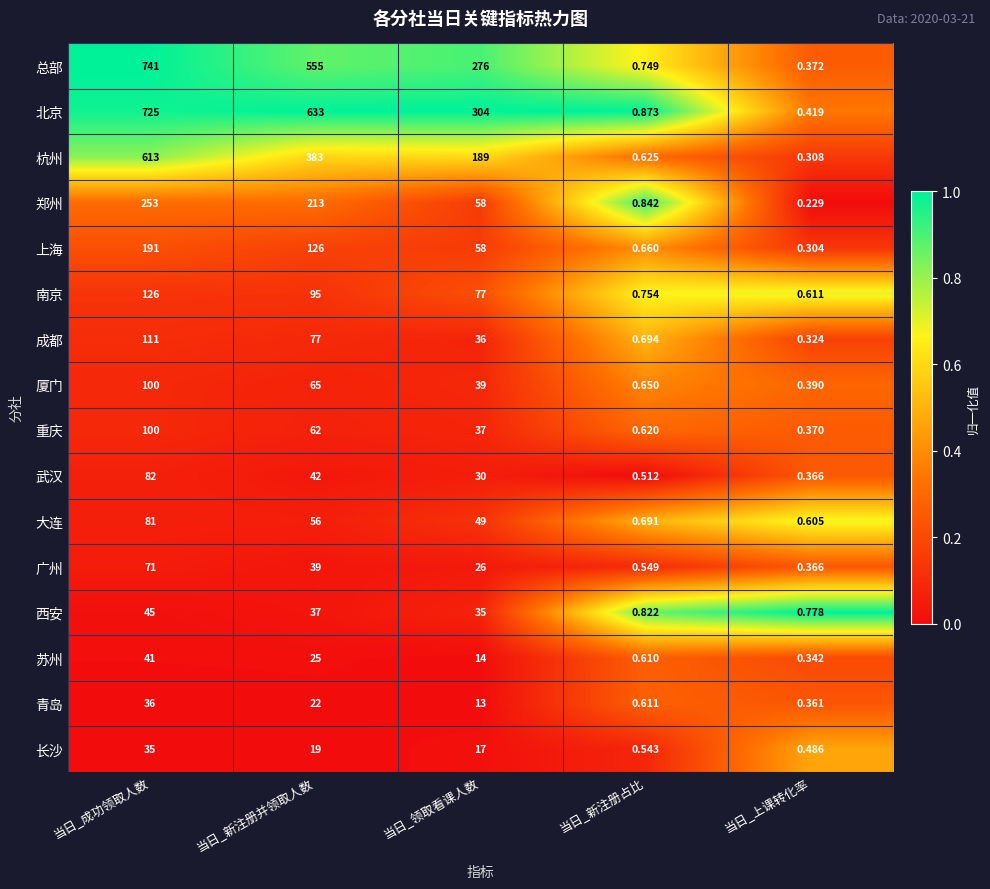

At which label is 杭州 closest to 306?

当日_新注册并领取人数